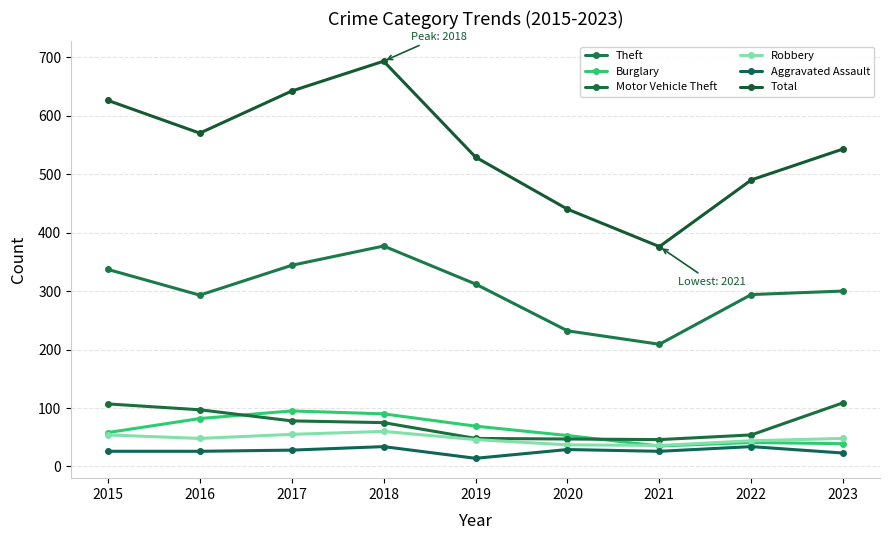

What is the sum of all Motor Vehicle Theft values?

661